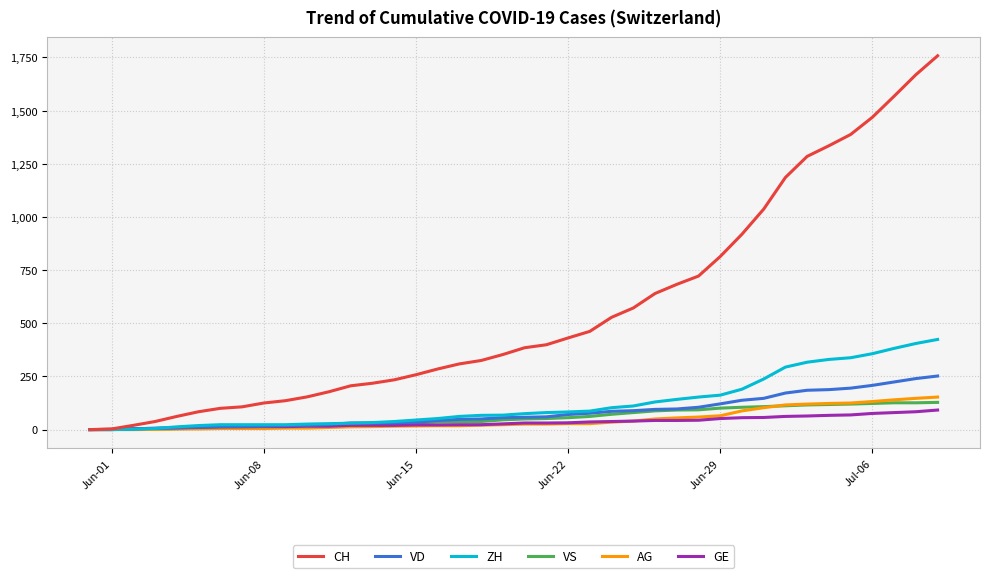

Which series has the widest spread of values?

CH